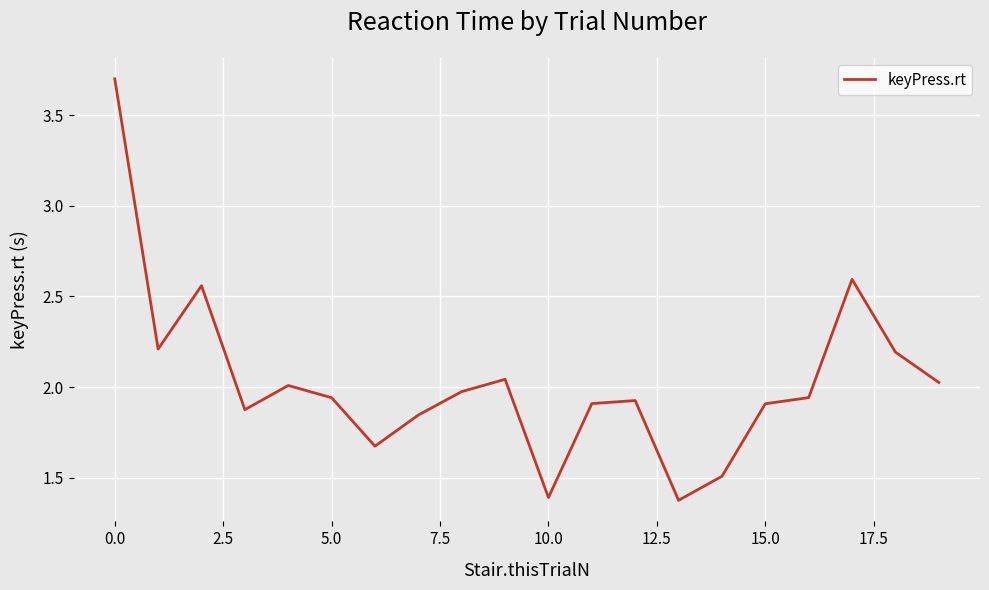

What is the maximum value shown in the chart?

3.7